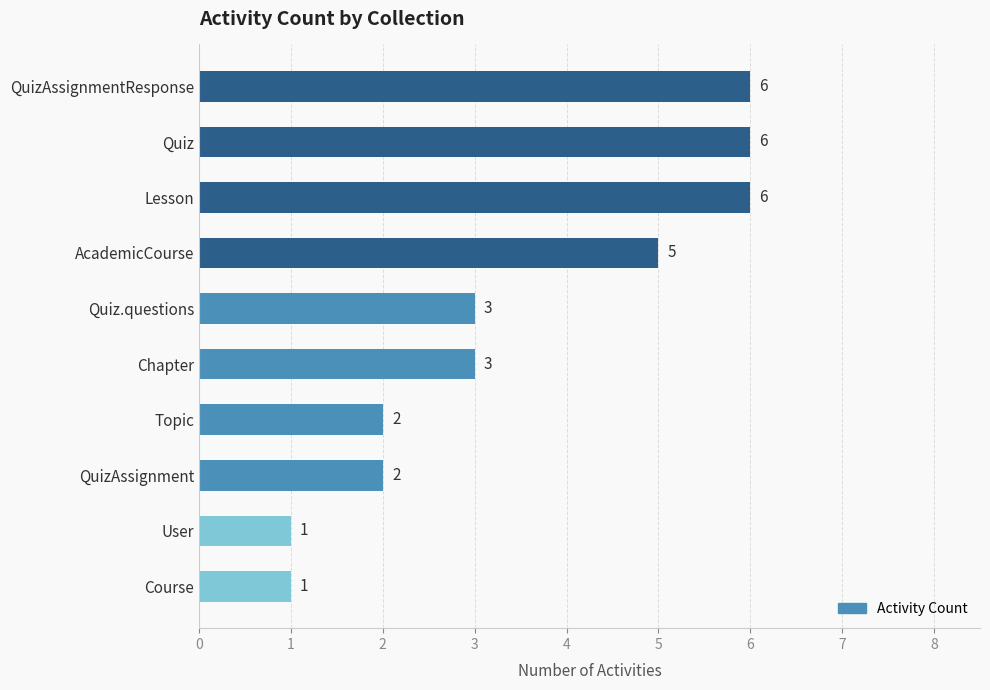

What is the sum of all values?

35